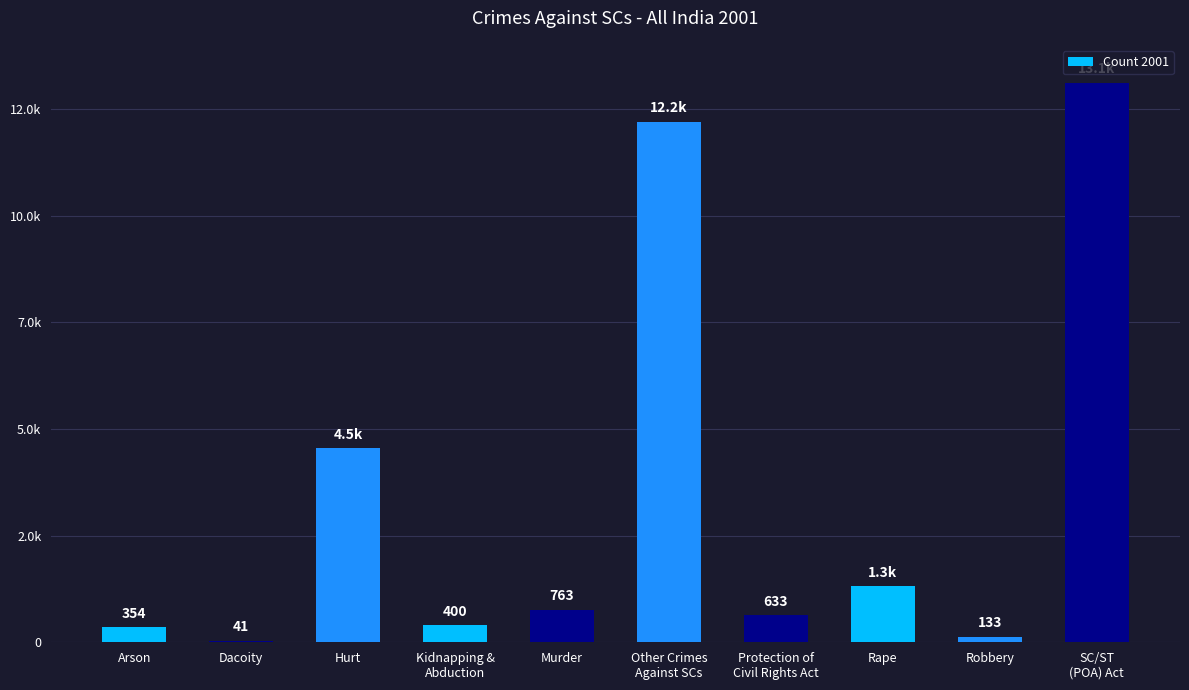

Is it true that the value at Dacoity is 41?

True